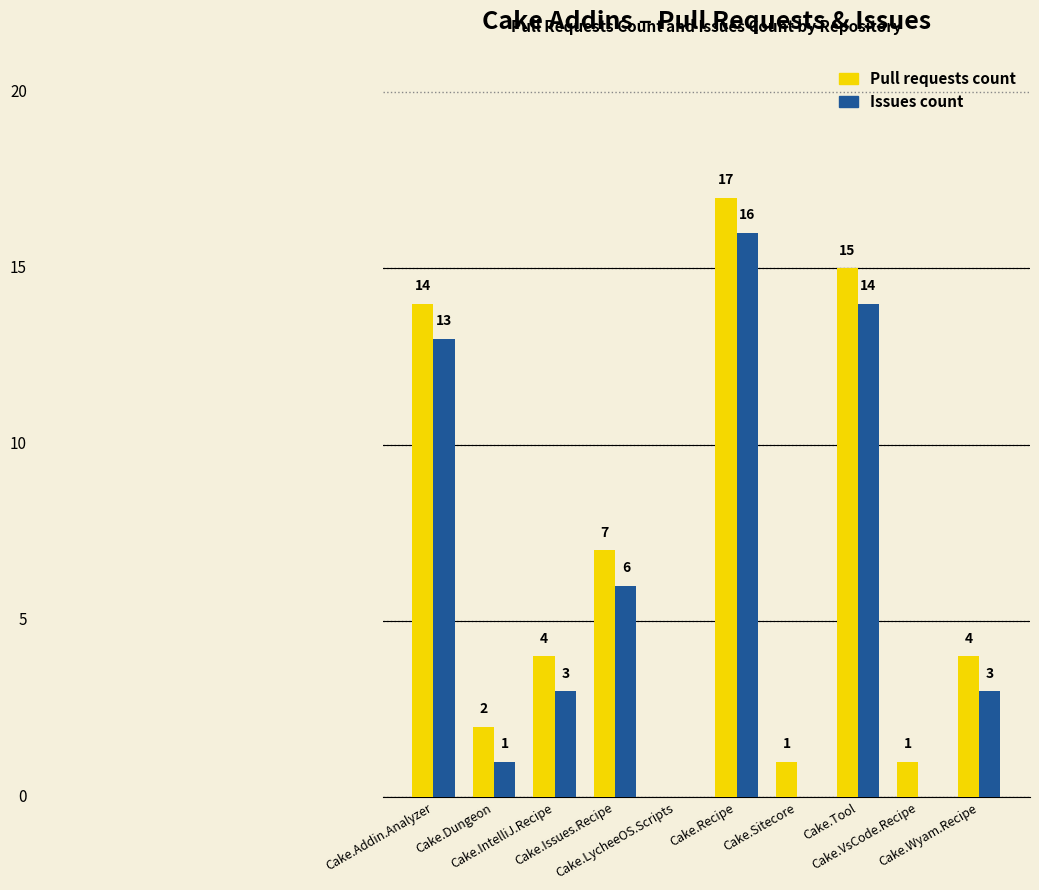

Which series has the largest total across all categories?

Pull requests count